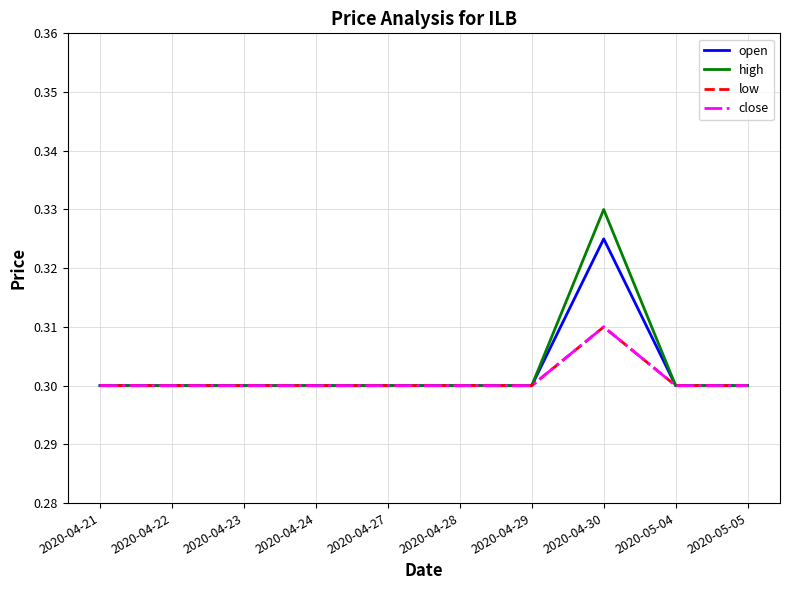

What is the lowest value of the low series?

0.3